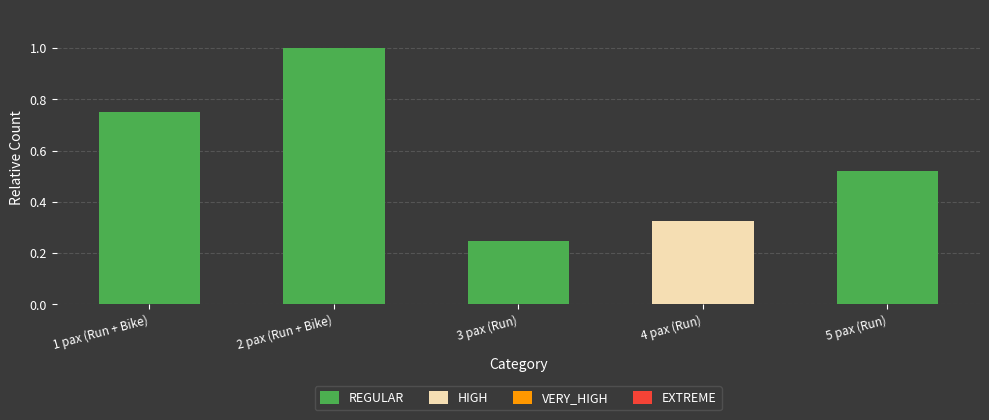

What is the label of the 5th bar from the left?

5 pax (Run)